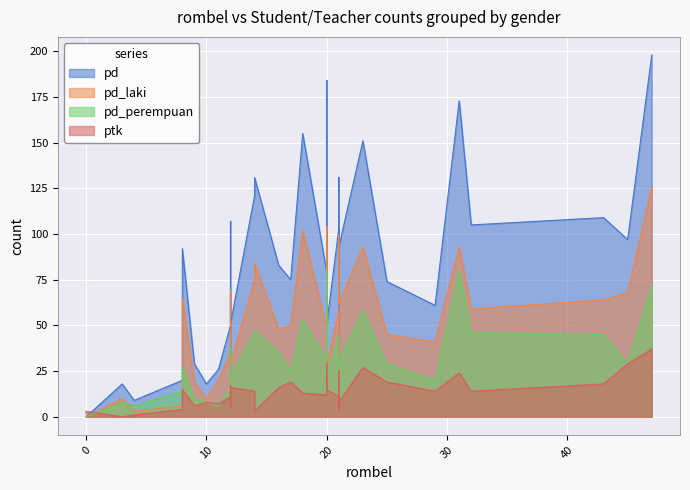

Is the value of pd at 3 greater than the value of pd_laki at 17?

No